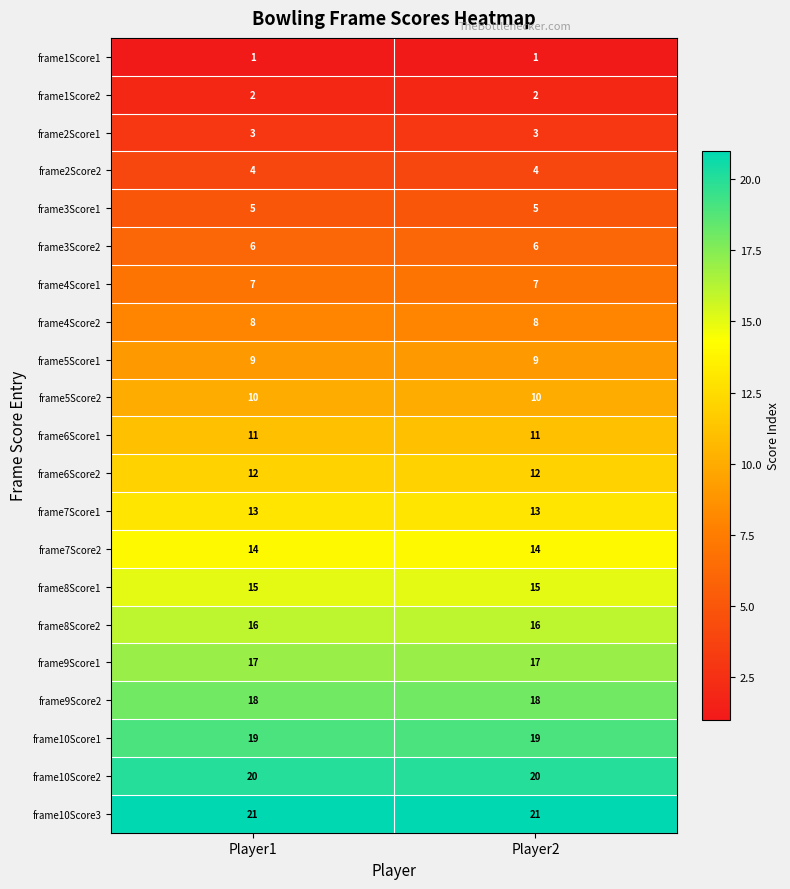

Is the value of frame8Score2 at Player1 greater than the value of frame8Score1 at Player1?

Yes